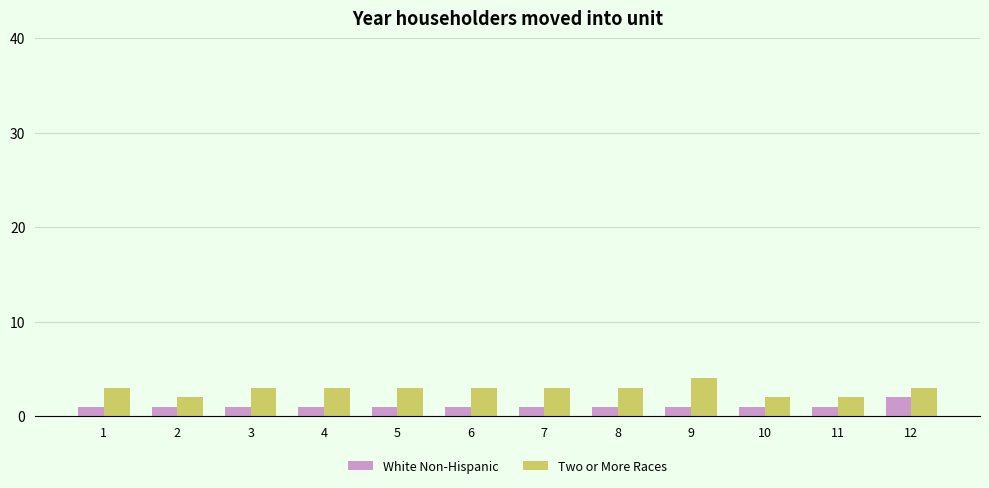

Reading left to right, what are all the values shown in this chart?

White Non-Hispanic: 1=1	2=1	3=1	4=1	5=1	6=1	7=1	8=1	9=1	10=1	11=1	12=2
Two or More Races: 1=3	2=2	3=3	4=3	5=3	6=3	7=3	8=3	9=4	10=2	11=2	12=3